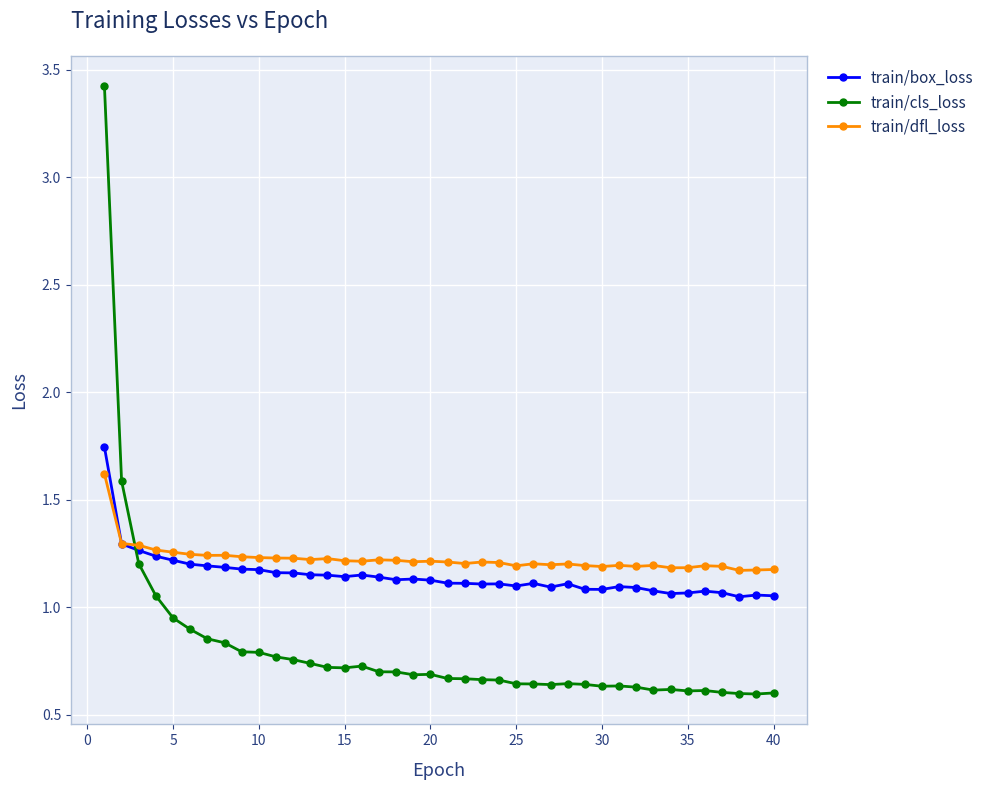

Count the train/dfl_loss values in the range 1 to 2.

40